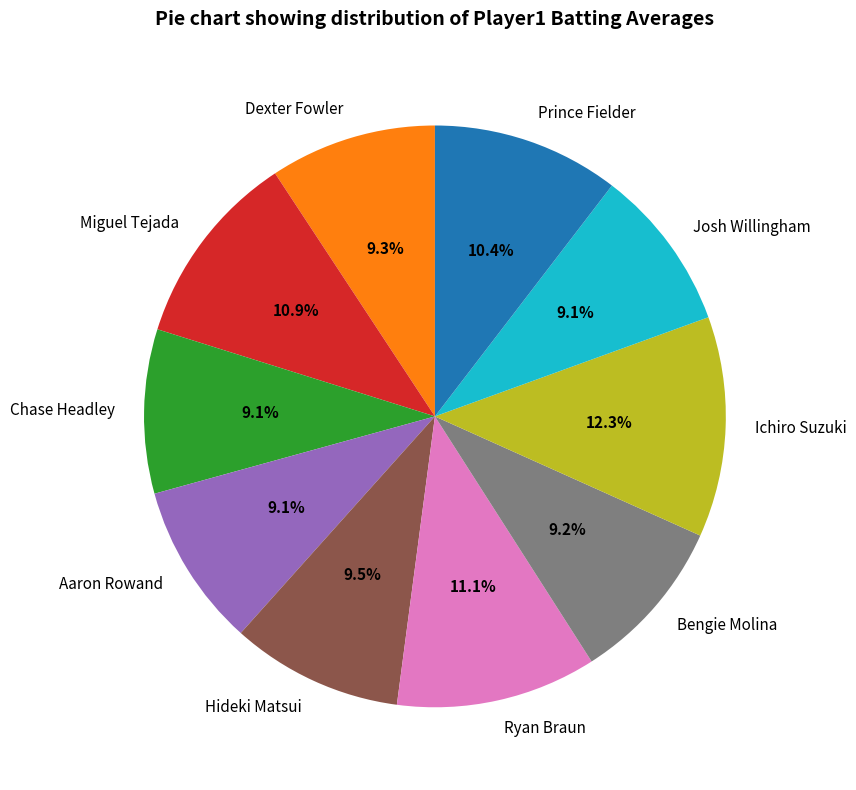

Combined, what portion of the pie is Chase Headley and Prince Fielder?

19.5%